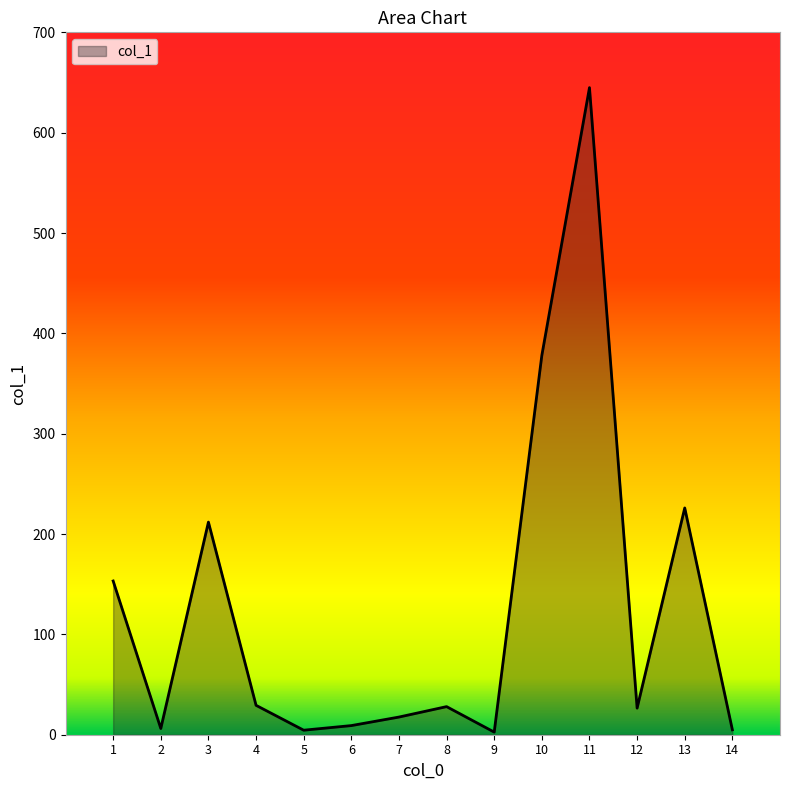

How many lines are shown in the chart?

1